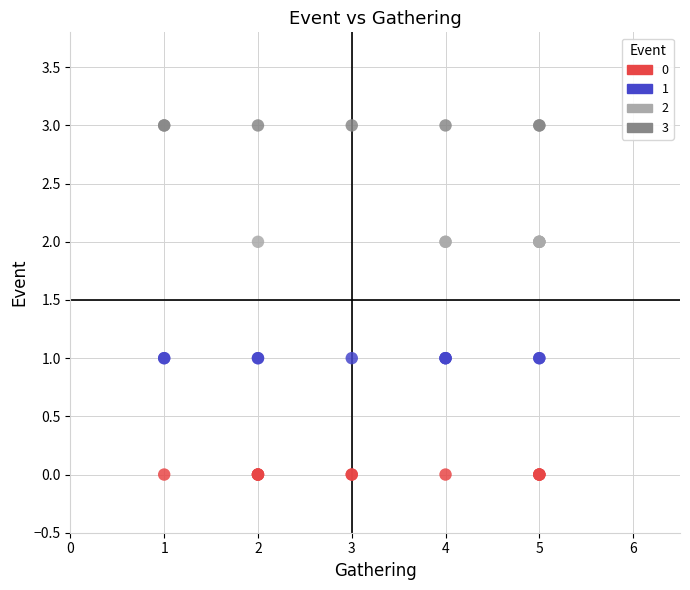

Which series reaches the minimum Y coordinate?

0